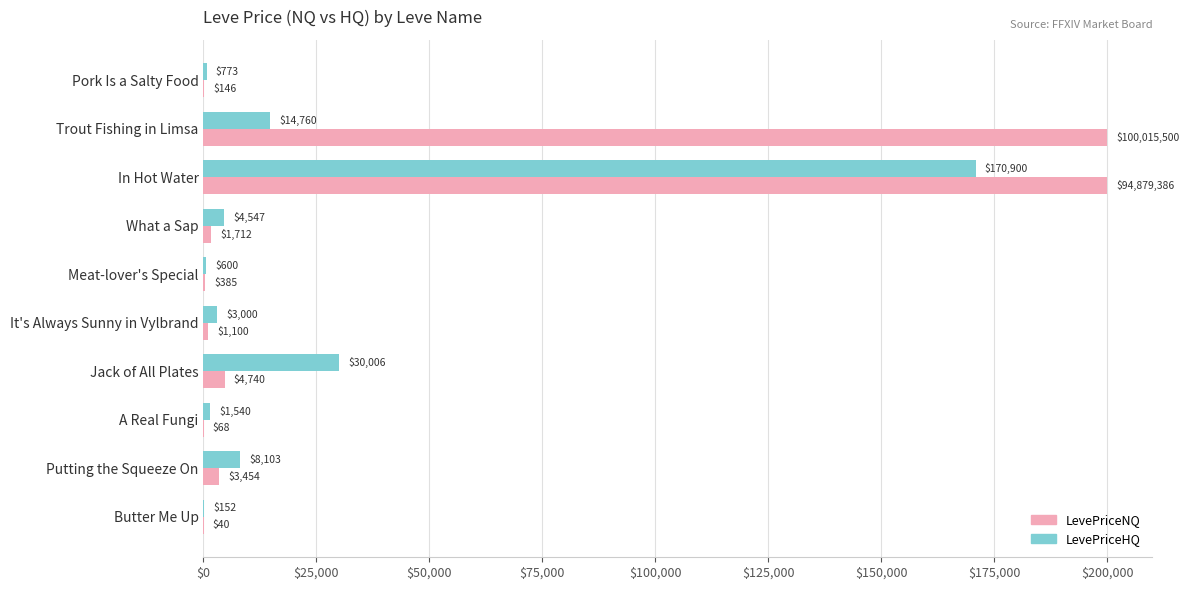

Which category has the highest value in the LevePriceHQ series?

In Hot Water